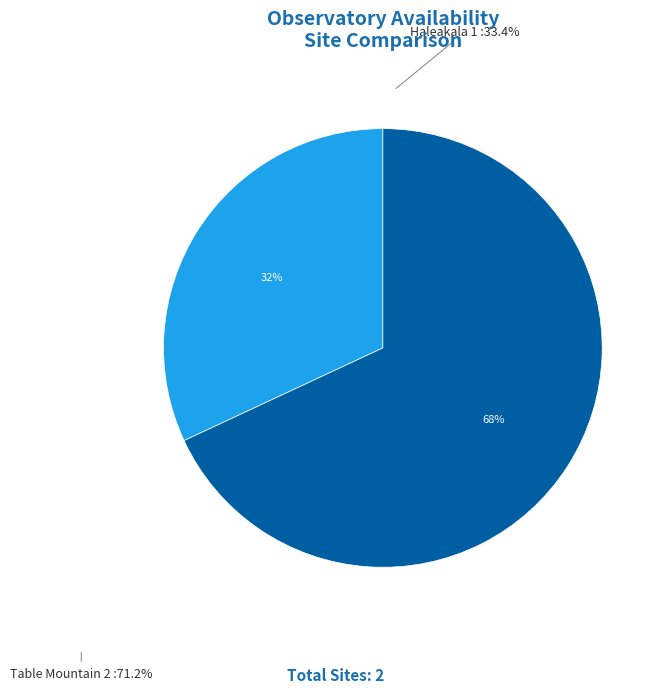

To the nearest percent, what is the average slice percentage?

50%